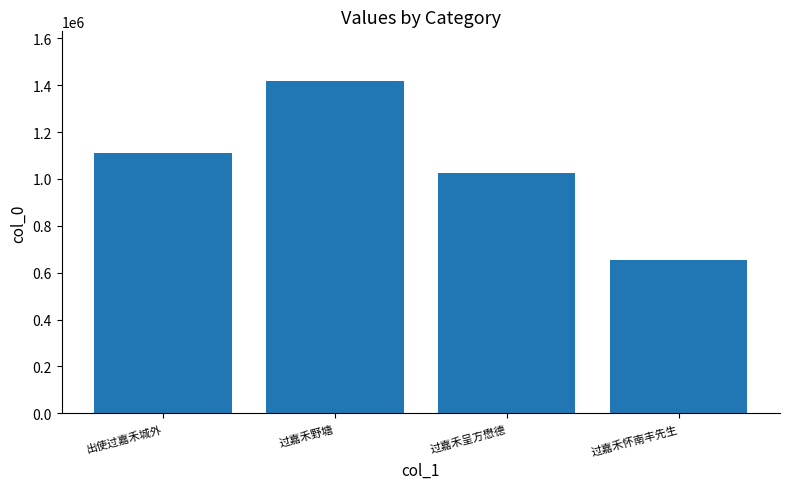

List the labels in order of value, largest first.

过嘉禾野塘, 出使过嘉禾城外, 过嘉禾呈方懋德, 过嘉禾怀南丰先生